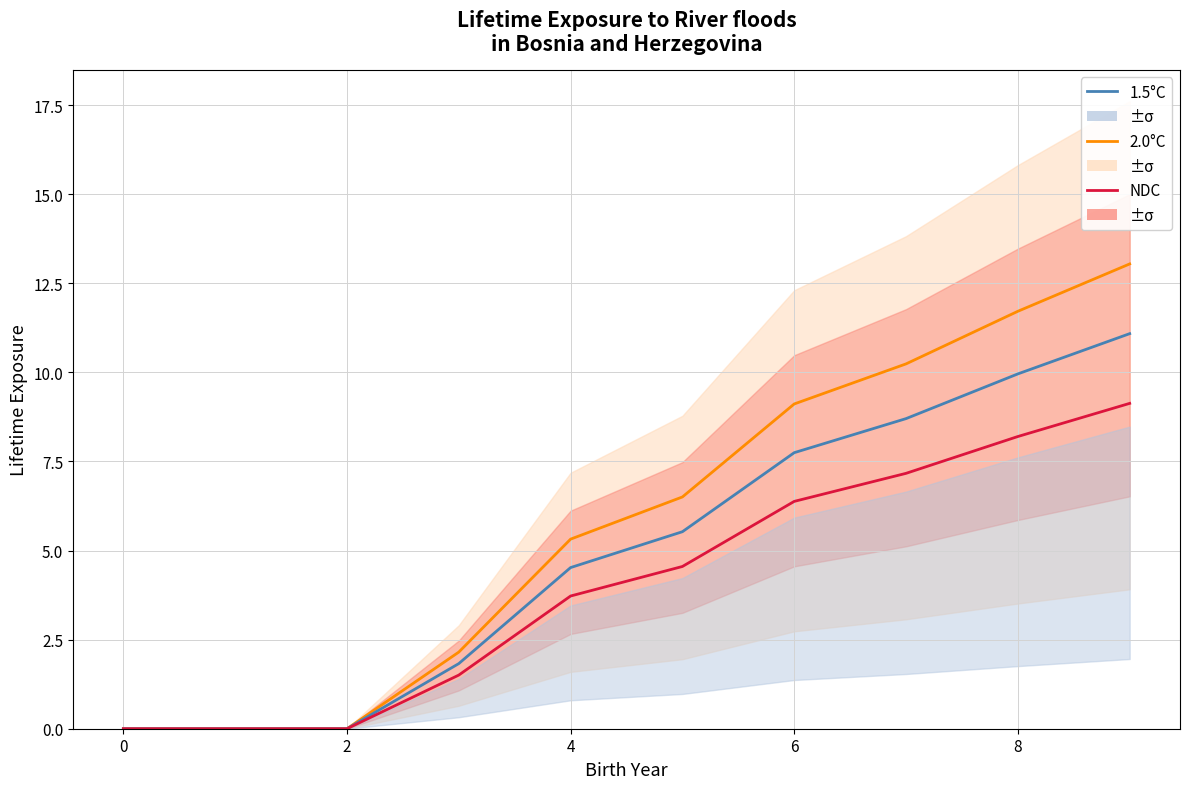

How many lines are shown in the chart?

3